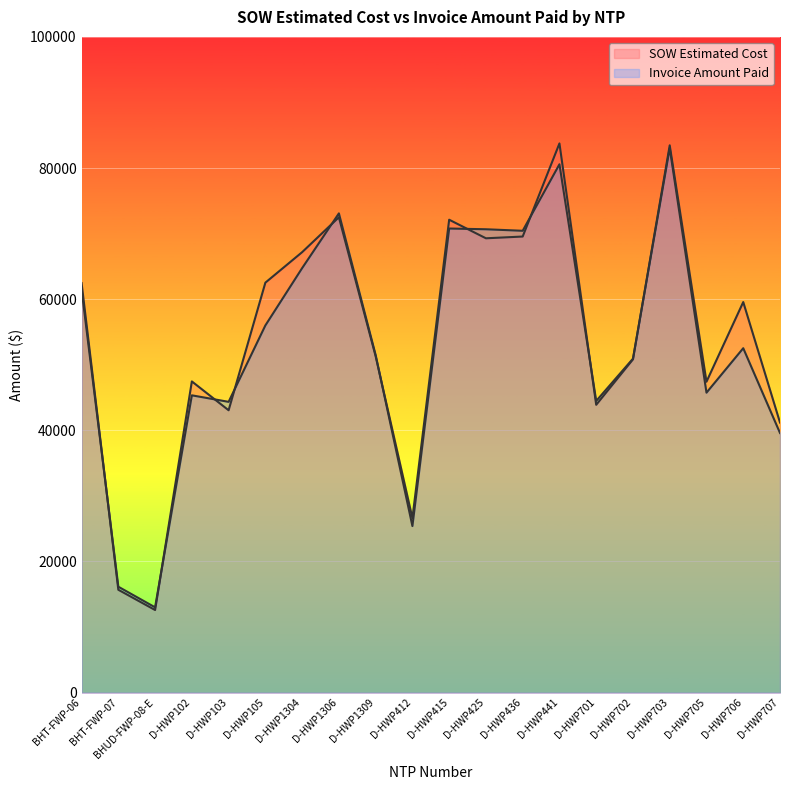

Which series has the largest total across all categories?

SOW Estimated Cost